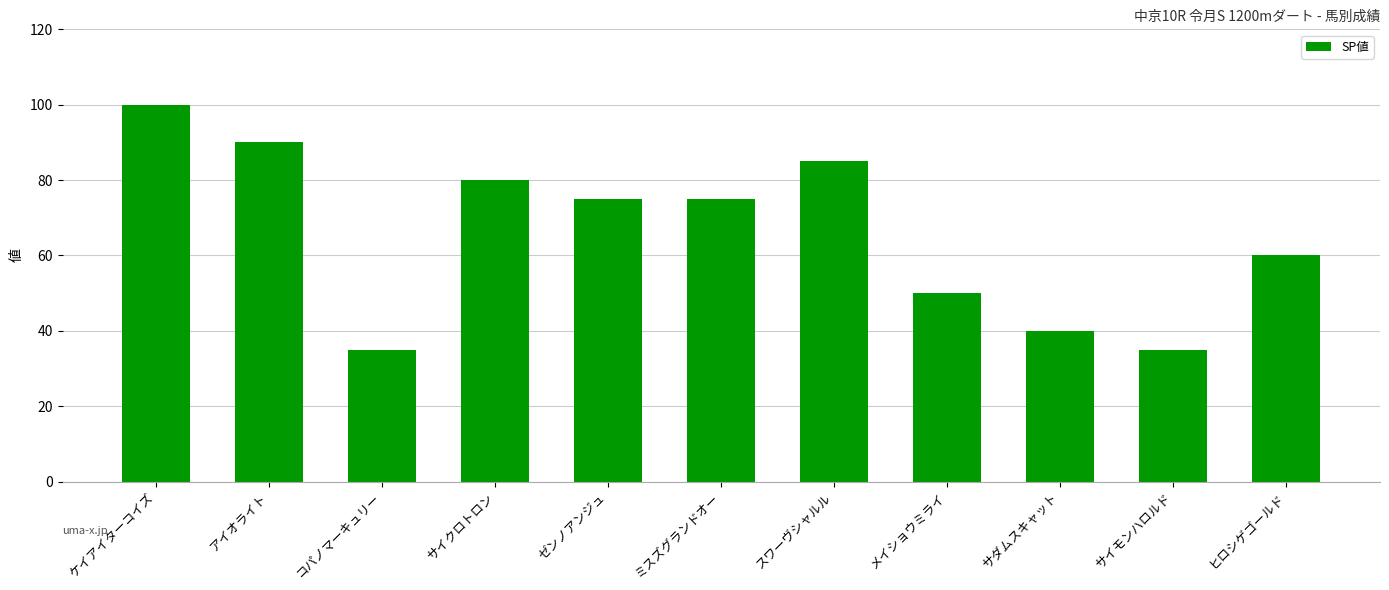

The value at サイモンハロルド is 56. True or false?

False